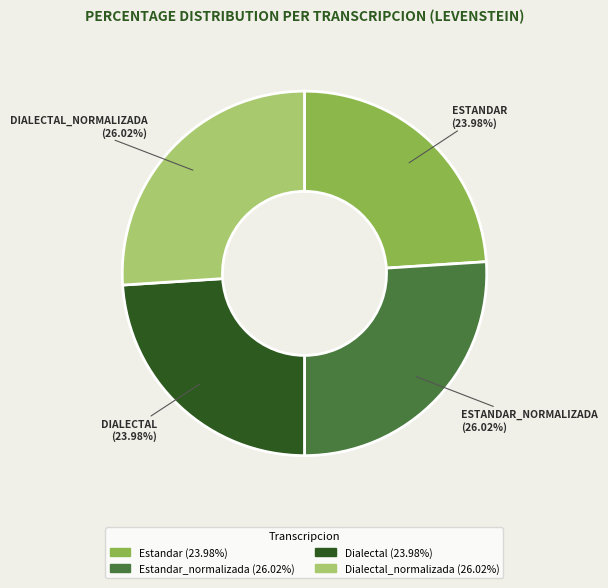

How many segments does this pie chart have?

4